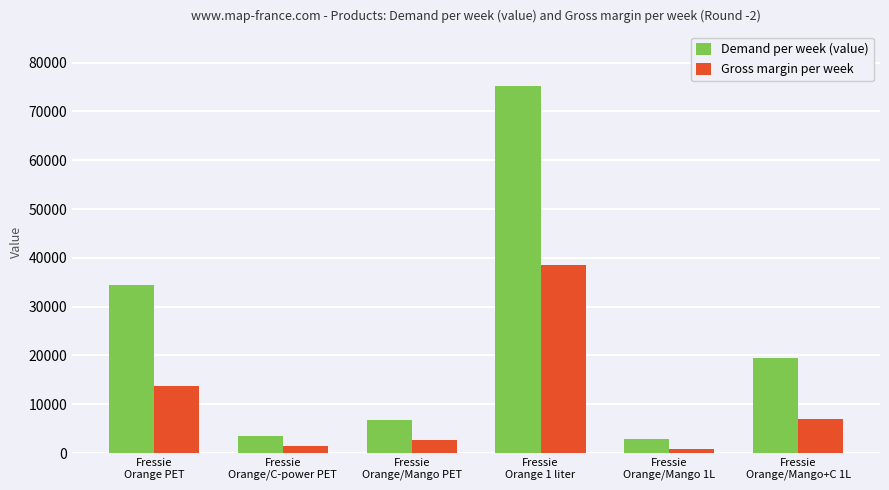

Is it true that Demand per week (value) equals 34503.1 at Fressie
Orange PET?

True